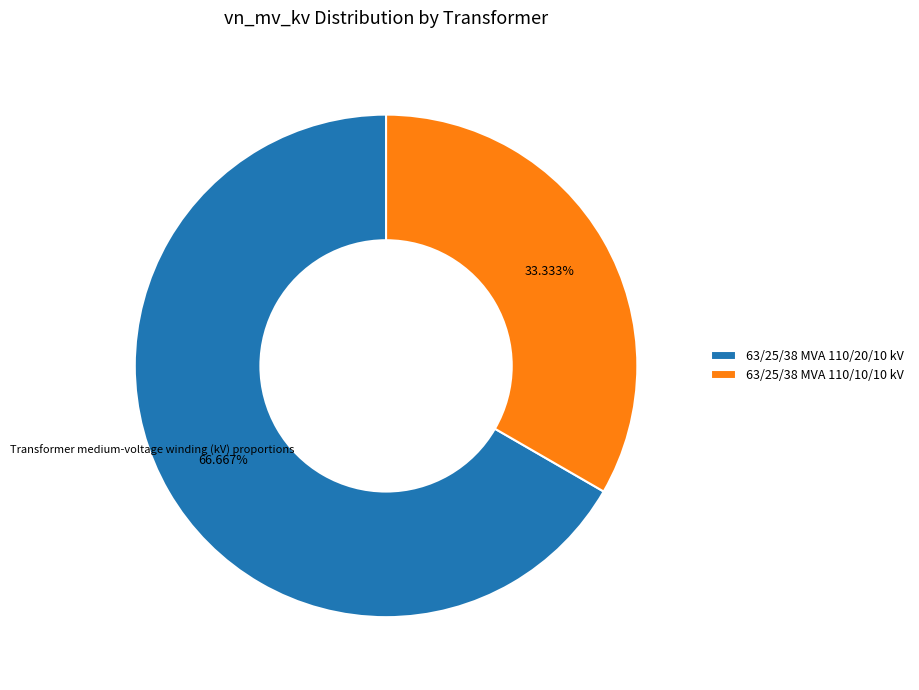

Approximately how many times larger is the value at 63/25/38 MVA 110/20/10 kV compared to 63/25/38 MVA 110/10/10 kV?

2.0